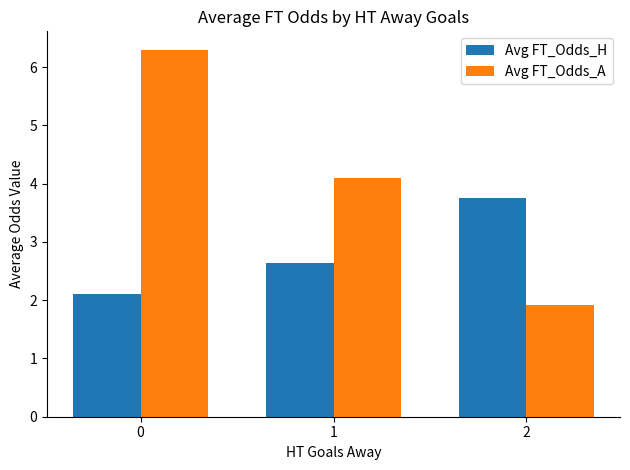

What is the difference between the highest and lowest values at 2?

1.8